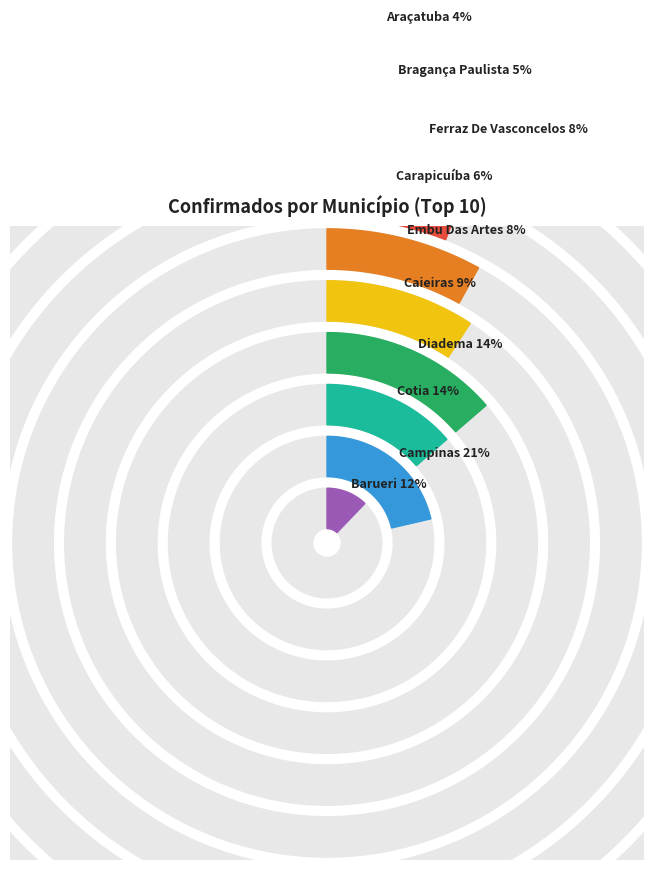

True or false: EMBU DAS ARTES accounts for 15% of the total.

False